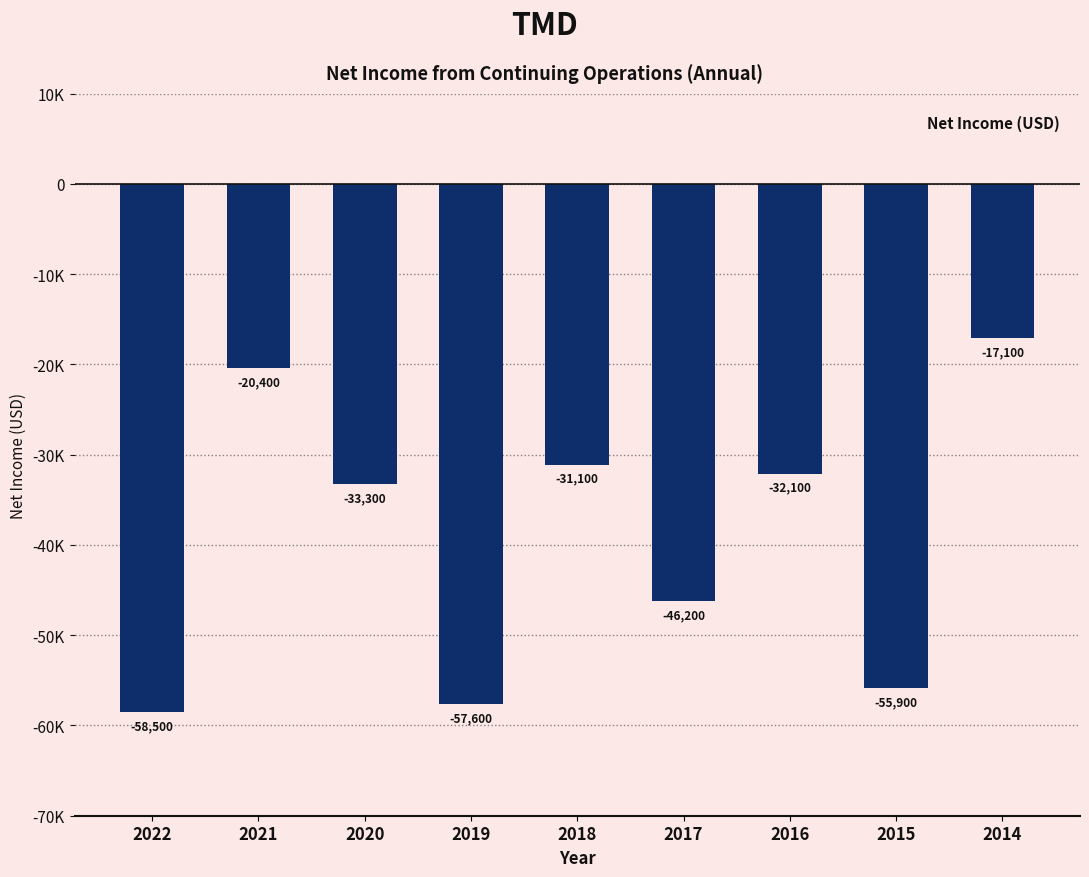

List the labels in order of value, largest first.

2014, 2021, 2018, 2016, 2020, 2017, 2015, 2019, 2022